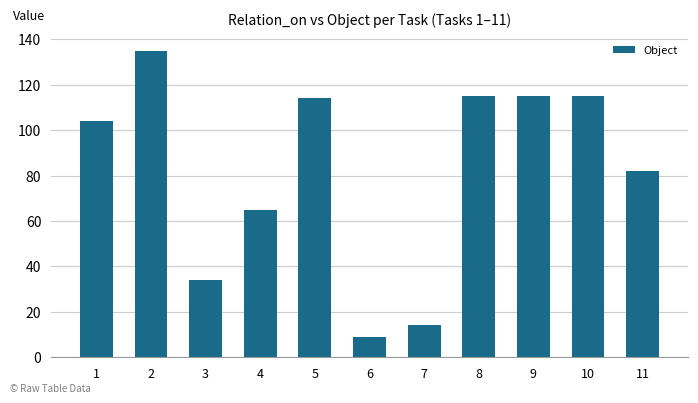

What is the change in value from 6 to 9?

+106